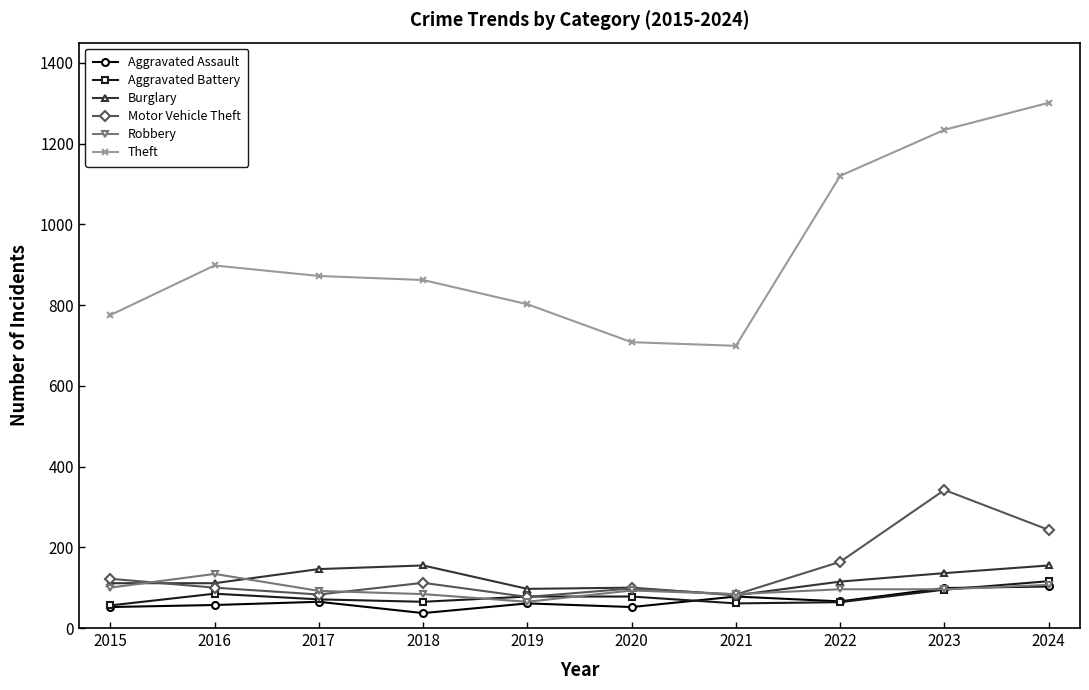

What is the difference between the maximum and minimum values in the Aggravated Battery series?

60